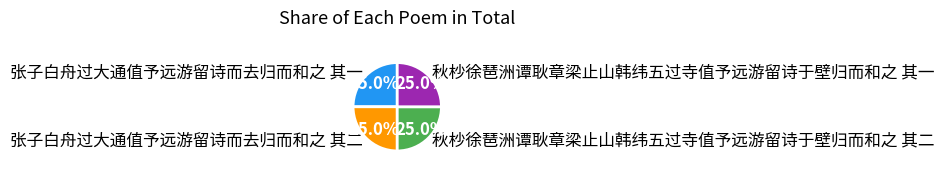

To the nearest percent, what portion does 张子白舟过大通值予远游留诗而去归而和之 其一 represent?

25%